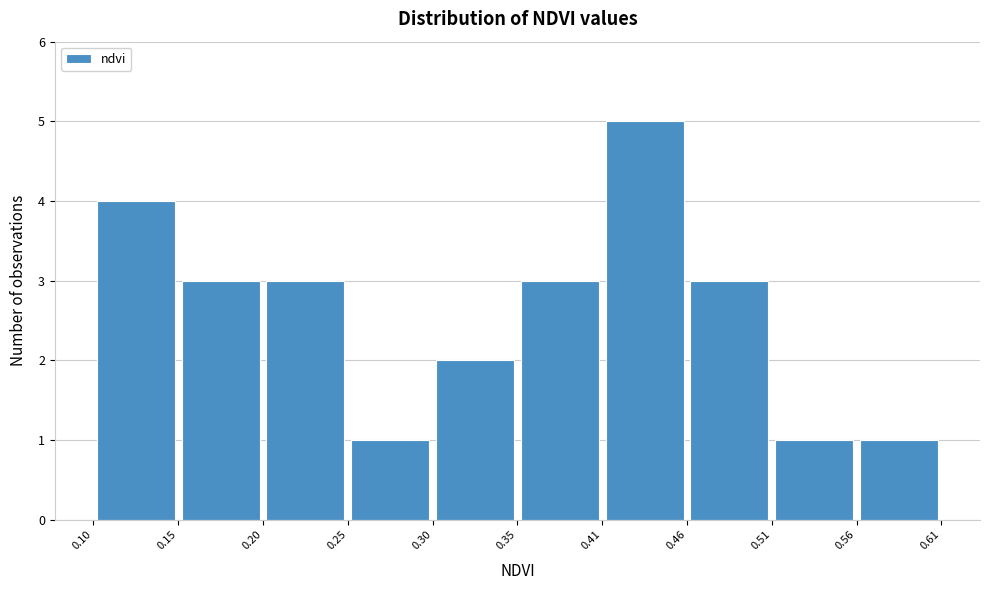

What is the height of the bar covering 0.15 to 0.20 on the x-axis? The values are not printed on the chart, so give them approximately, as read against the axis.

3